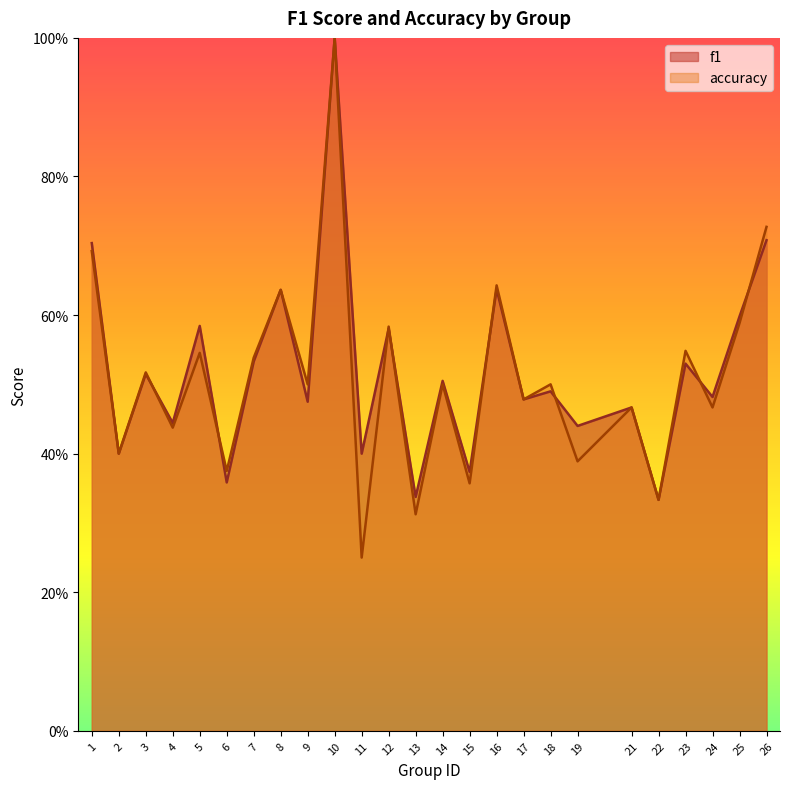

Is it true that f1 equals 0.3 at 13?

True